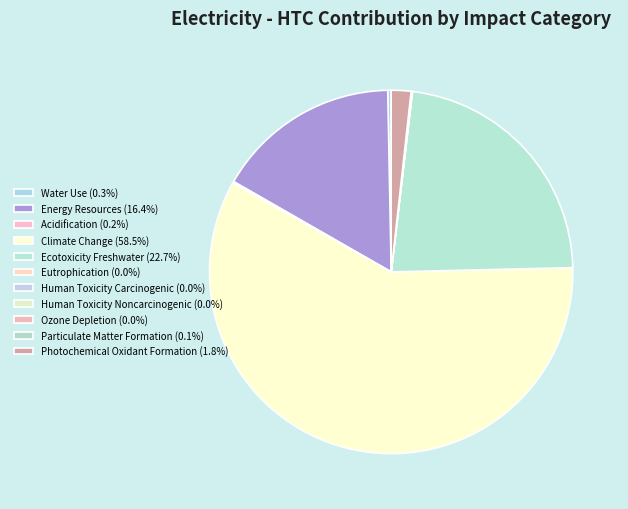

To the nearest percent, what is the average slice percentage?

9%